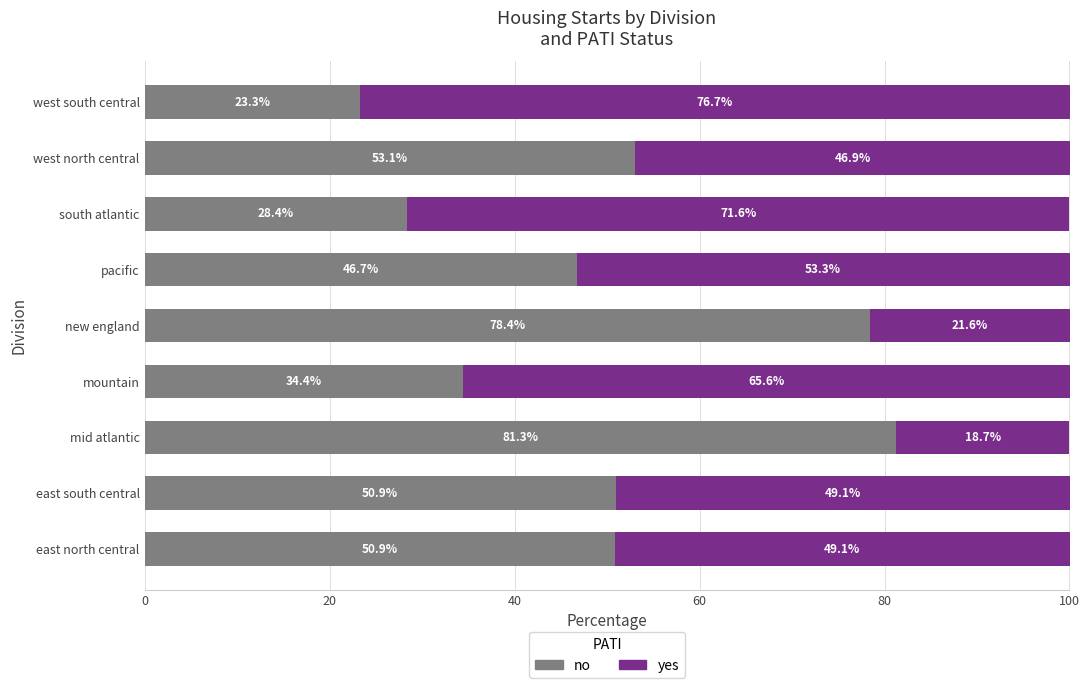

What is the total value across all series at new england?

100.0